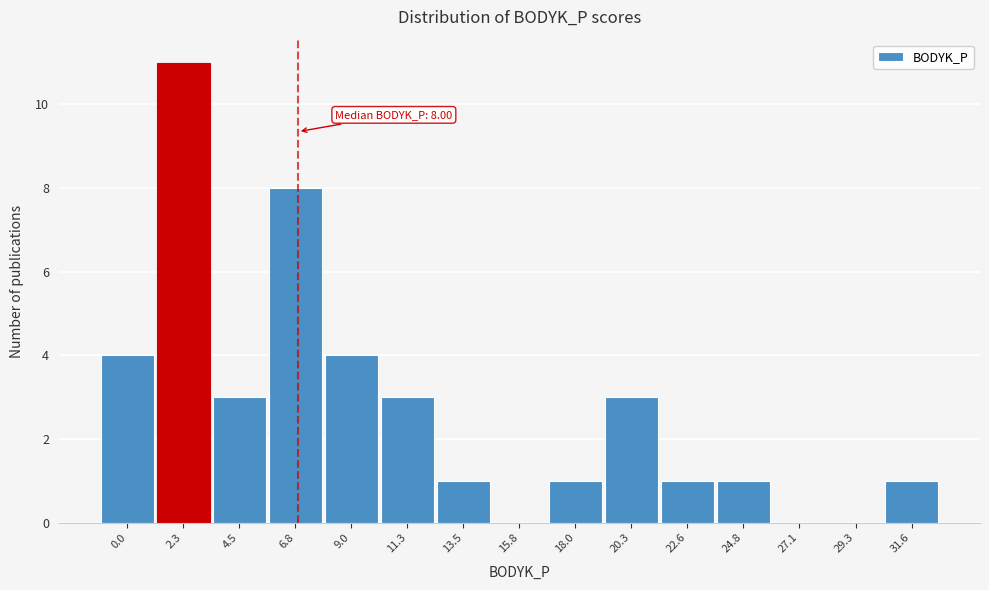

Reading right to left, extract all data points from this chart.

31.6=1	29.3=0	27.1=0	24.8=1	22.6=1	20.3=3	18.0=1	15.8=0	13.5=1	11.3=3	9.0=4	6.8=8	4.5=3	2.3=11	0.0=4